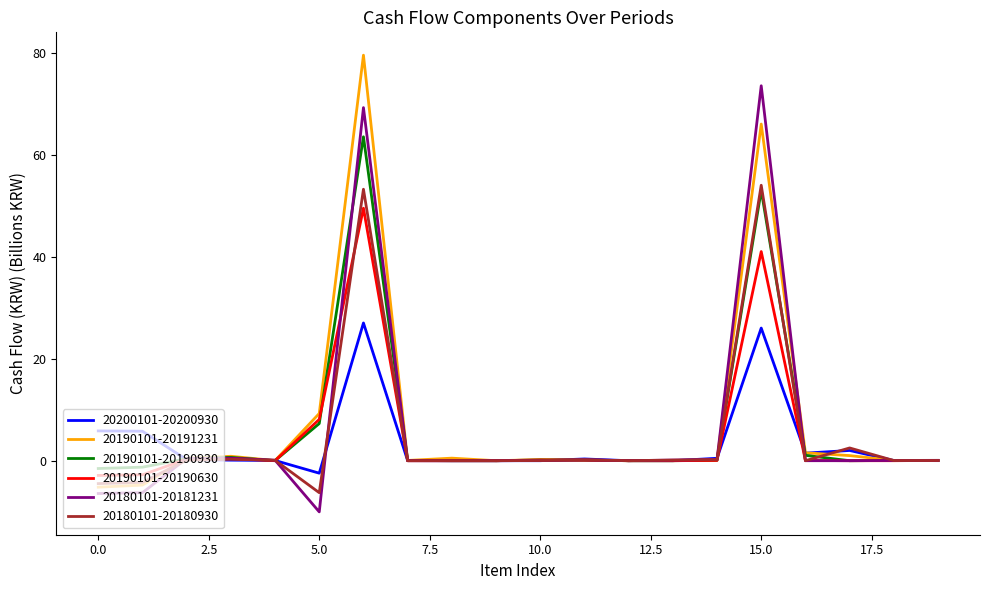

True or false: 20180101-20181231 and 20190101-20191231 intersect in this chart.

True